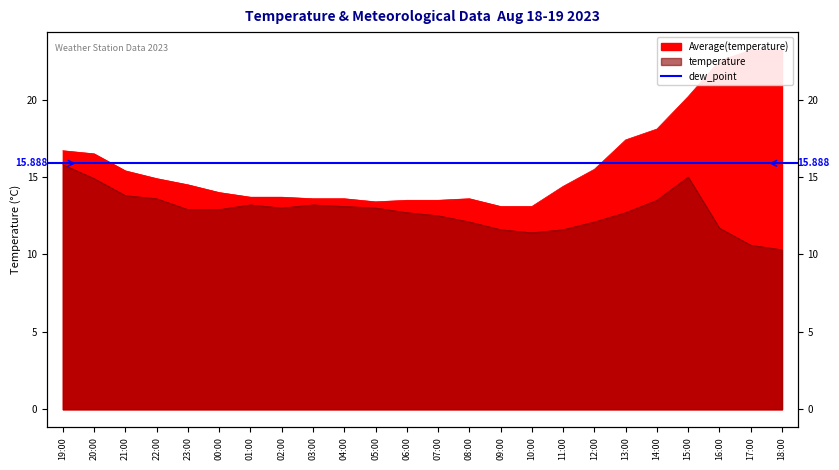

Reading left to right, transcribe all the data shown in this chart.

19:00=16.7	20:00=16.5	21:00=15.4	22:00=14.9	23:00=14.5	00:00=14.0	01:00=13.7	02:00=13.7	03:00=13.6	04:00=13.6	05:00=13.4	06:00=13.5	07:00=13.5	08:00=13.6	09:00=13.1	10:00=13.1	11:00=14.4	12:00=15.5	13:00=17.4	14:00=18.1	15:00=20.2	16:00=22.5	17:00=23.2	18:00=23.2